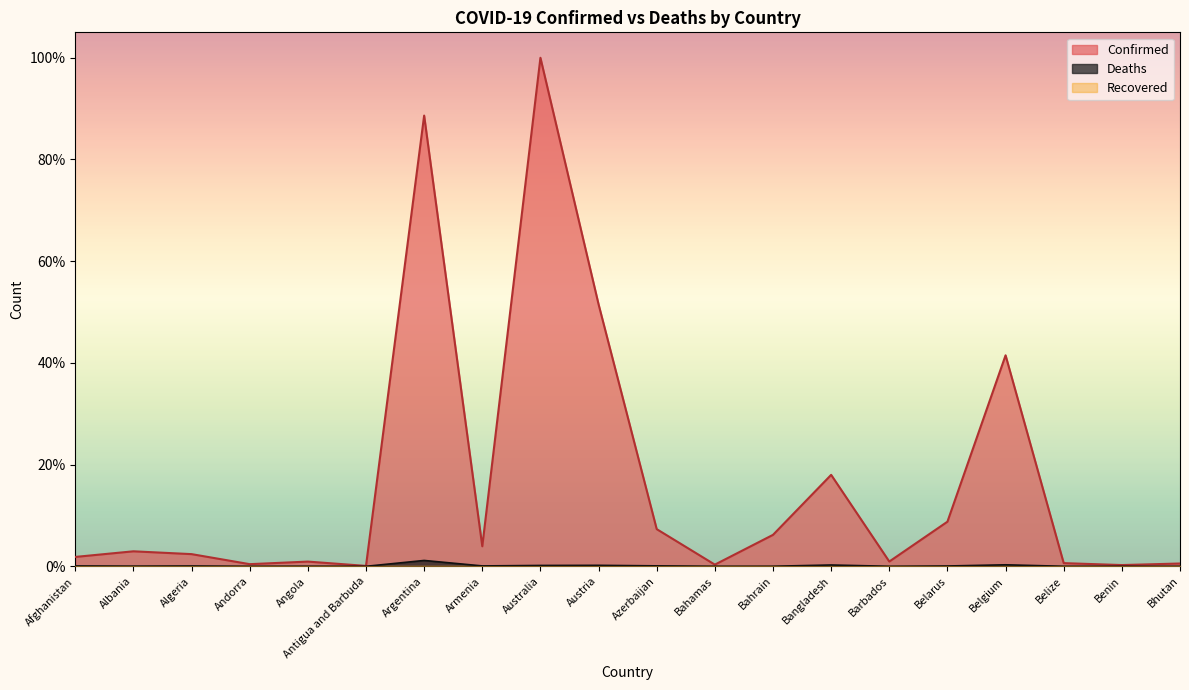

Reading left to right, transcribe all the data shown in this chart.

Confirmed: Afghanistan=0.0	Albania=0.0	Algeria=0.0	Andorra=0.0	Angola=0.0	Antigua and Barbuda=0.0	Argentina=0.9	Armenia=0.0	Australia=1.0	Austria=0.5	Azerbaijan=0.1	Bahamas=0.0	Bahrain=0.1	Bangladesh=0.2	Barbados=0.0	Belarus=0.1	Belgium=0.4	Belize=0.0	Benin=0.0	Bhutan=0.0
Deaths: Afghanistan=0.0	Albania=0.0	Algeria=0.0	Andorra=0.0	Angola=0.0	Antigua and Barbuda=0.0	Argentina=0.0	Armenia=0.0	Australia=0.0	Austria=0.0	Azerbaijan=0.0	Bahamas=0.0	Bahrain=0.0	Bangladesh=0.0	Barbados=0.0	Belarus=0.0	Belgium=0.0	Belize=0.0	Benin=0.0	Bhutan=0.0